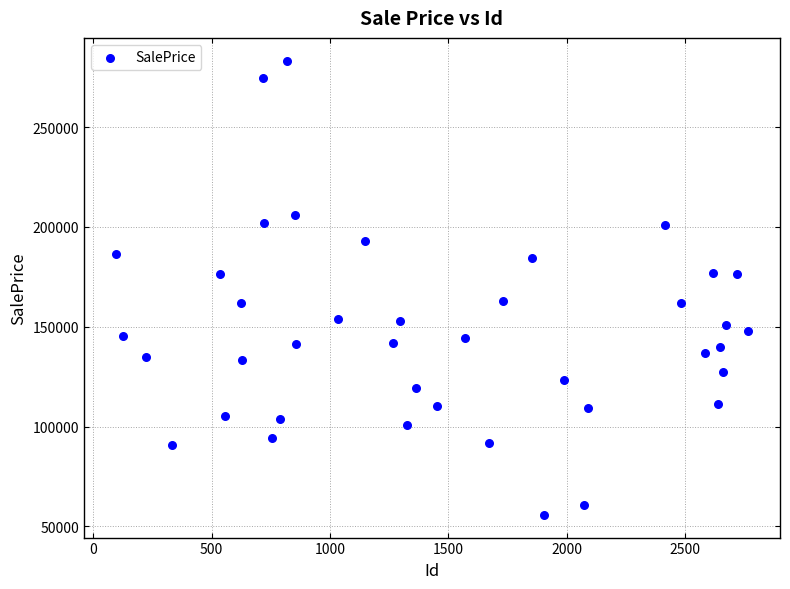

What is the range of Y values (max minus min)?

227447.0